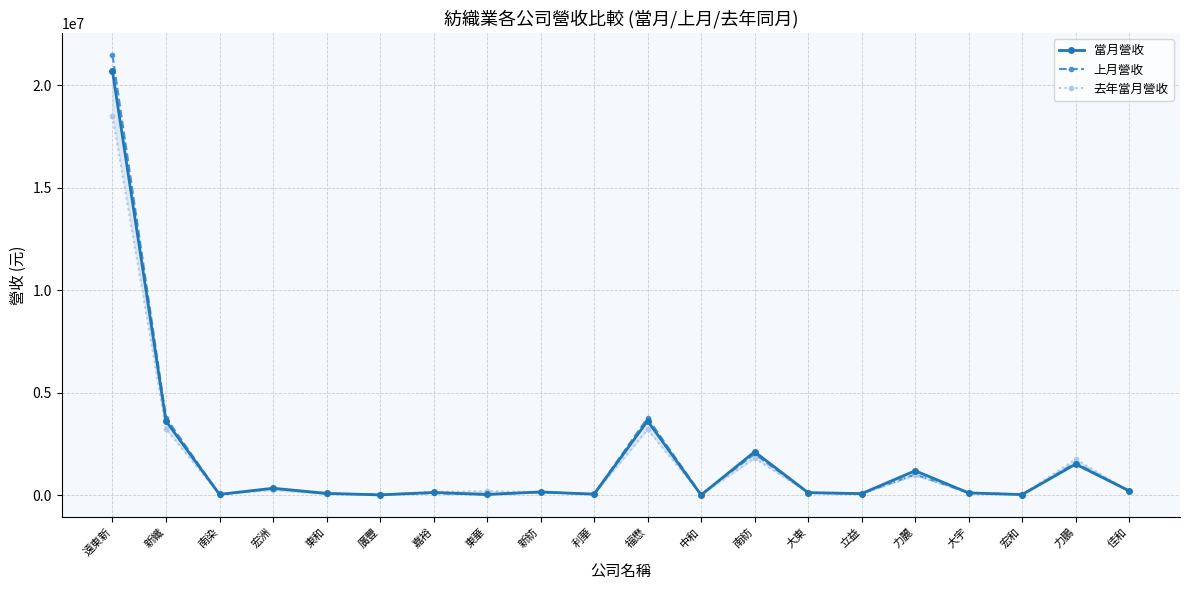

What is the minimum value shown in the chart?

15494